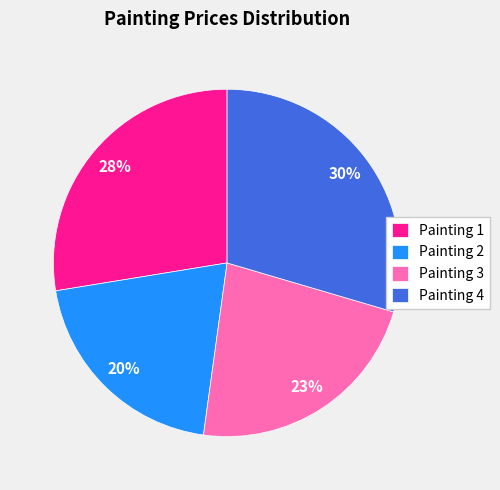

Which has a higher value, Painting 2 or Painting 1?

Painting 1